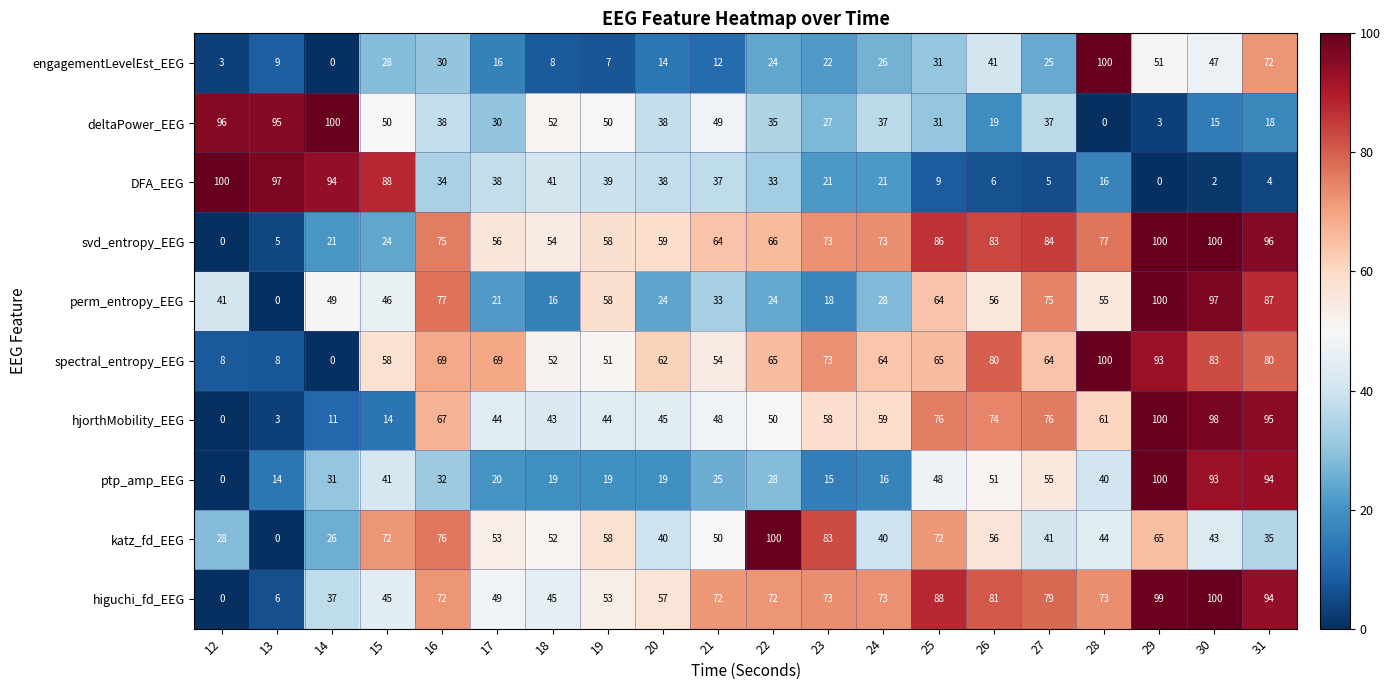

What is the maximum value shown in the chart?

100